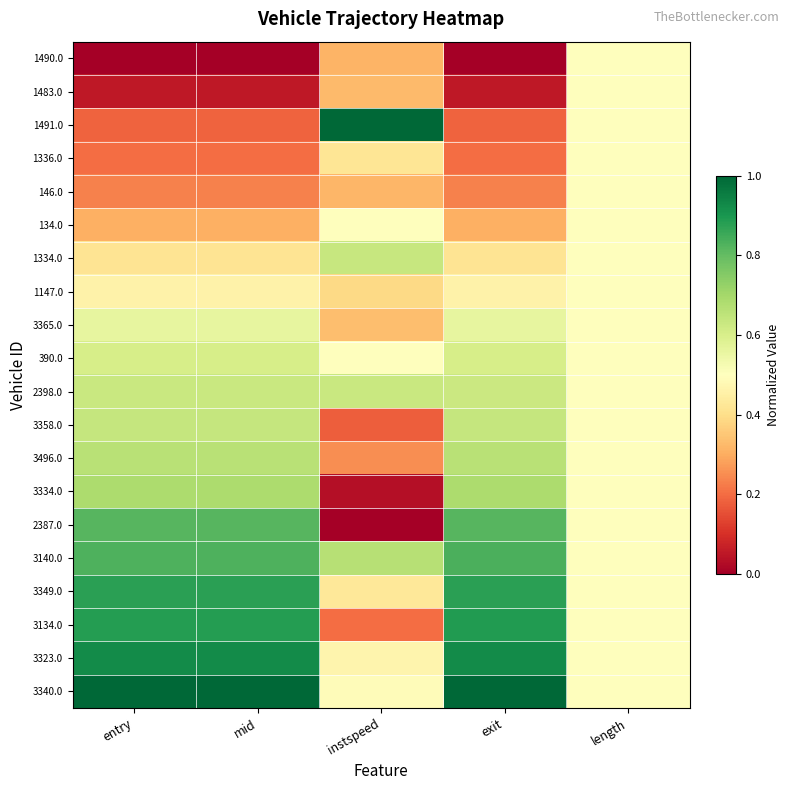

Between length and mid, which is larger?

length